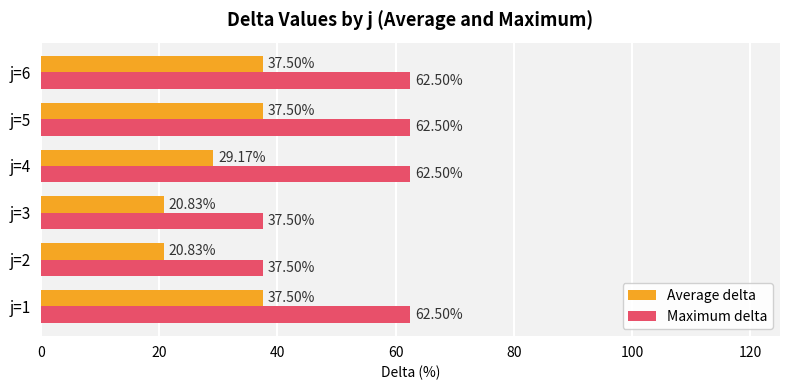

What is the sum of the Maximum delta values at j=1 and j=2?

100.0